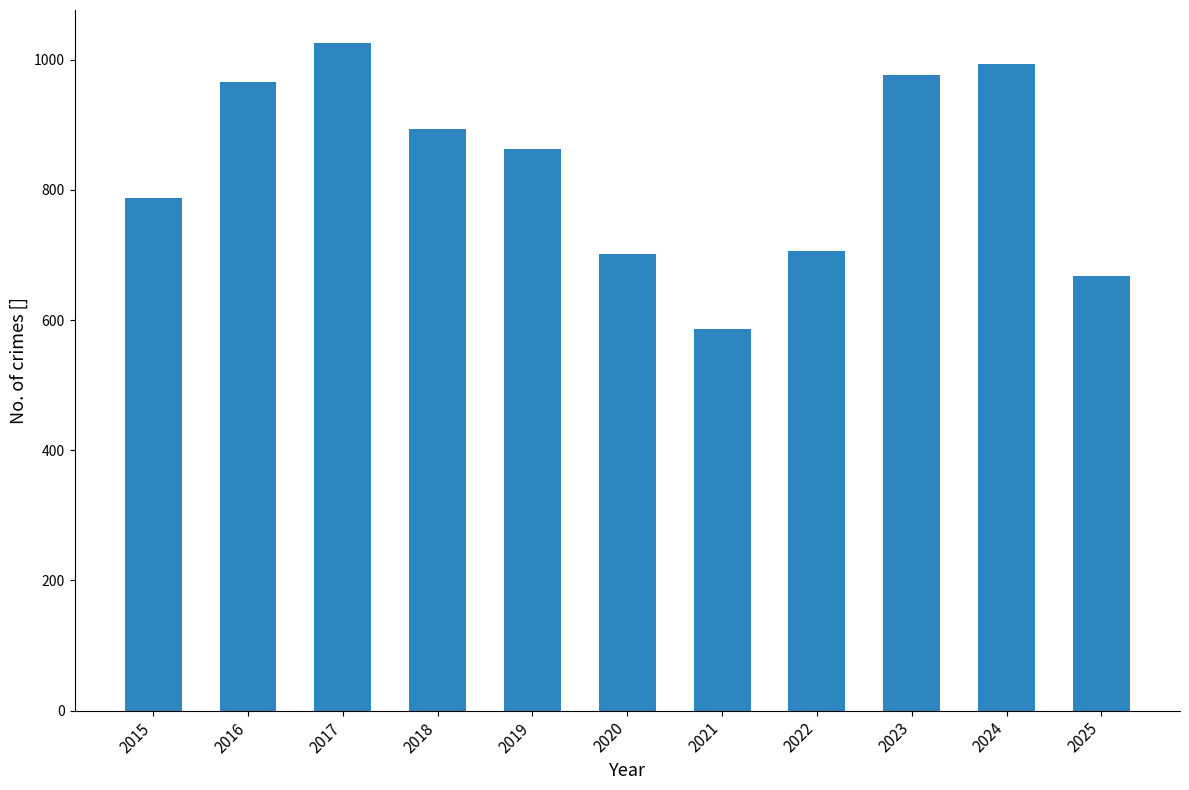

Are the bars grouped side by side (vs. stacked)?

No